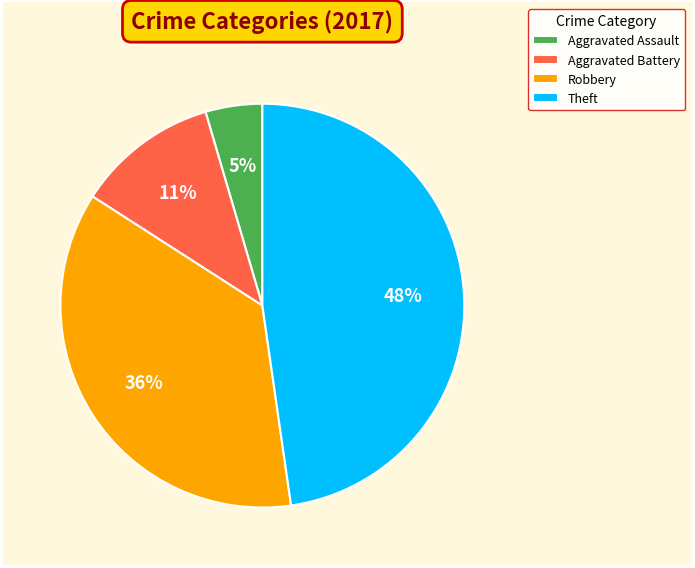

How many slices are in this pie chart?

4